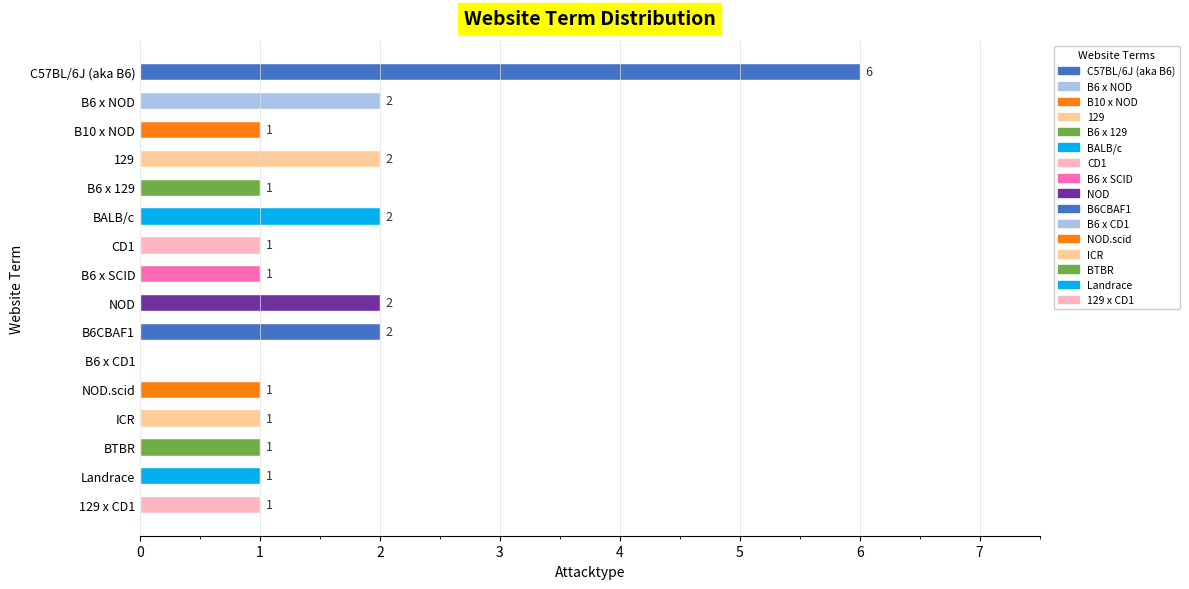

How many series are shown in this chart?

1